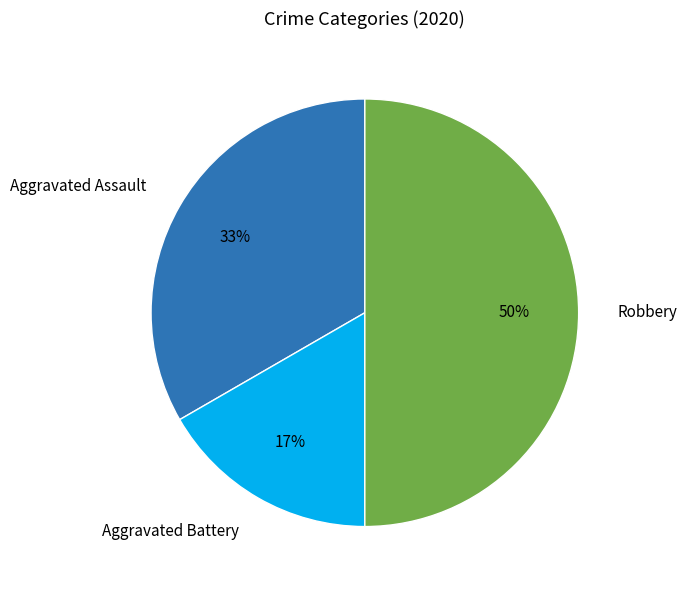

Combined, do Robbery and Aggravated Assault account for over 50%?

Yes